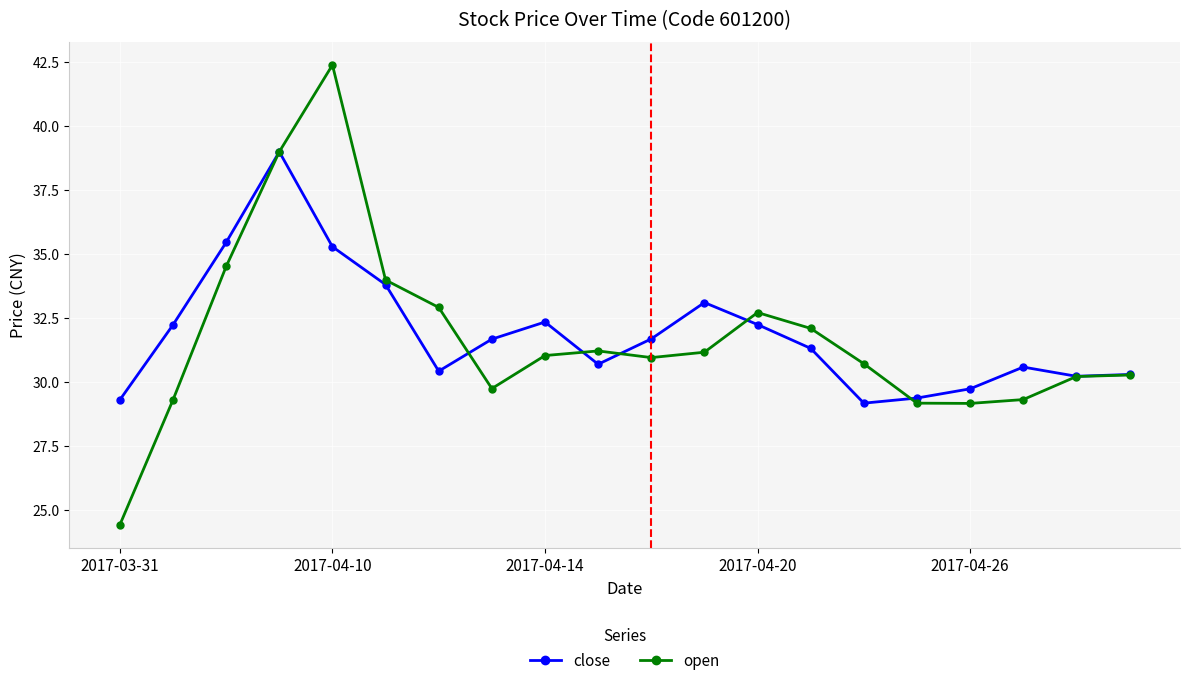

Which series has the widest spread of values?

open